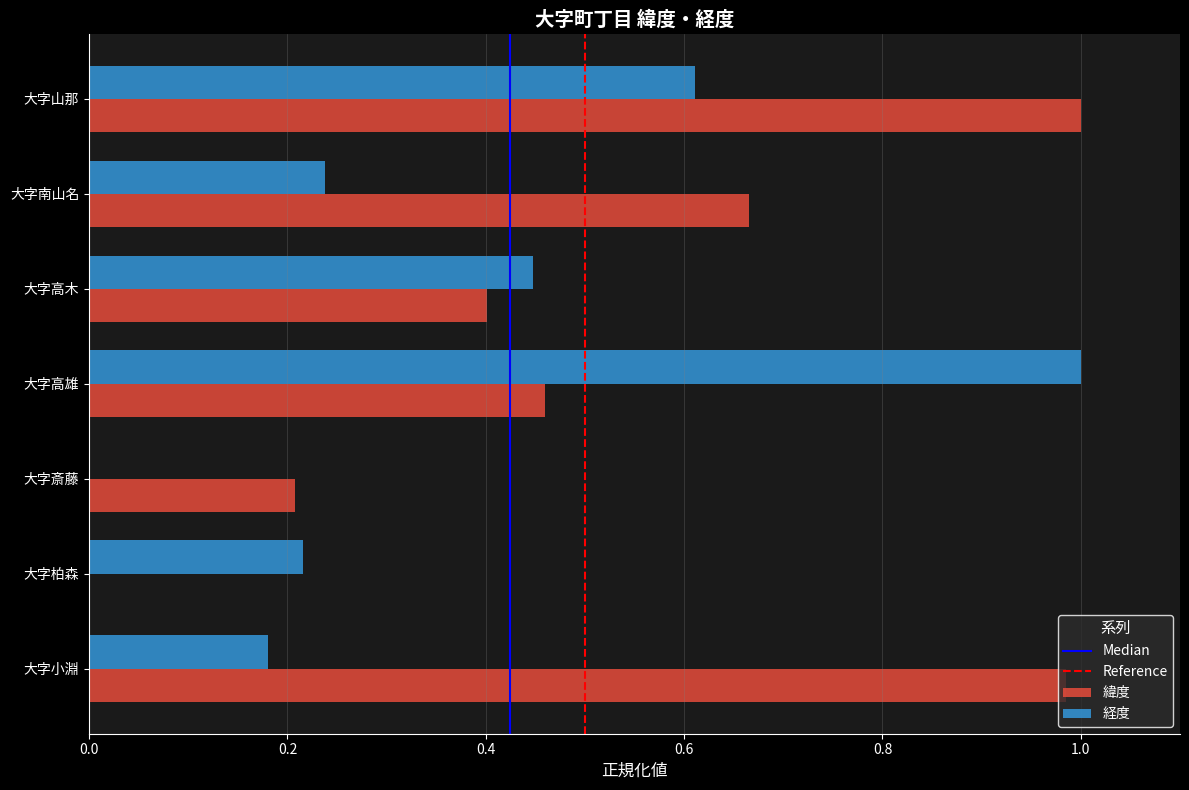

What is the total value across all series at 大字小淵?

1.2